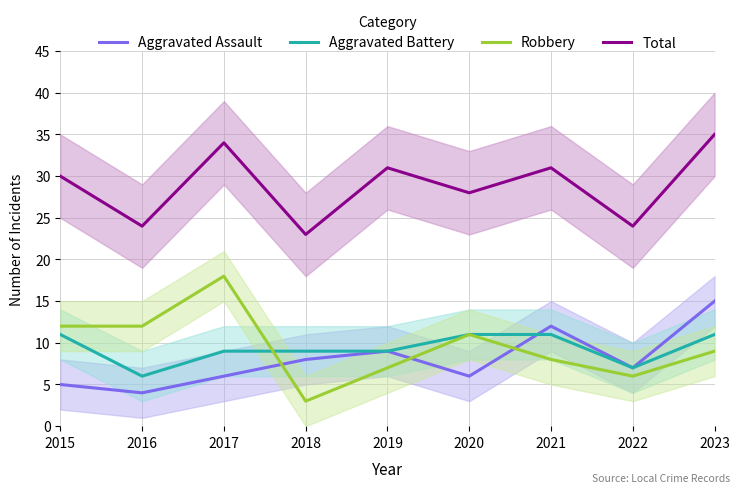

Which series ends up on top after the final intersection of Aggravated Assault and Aggravated Battery?

Aggravated Assault